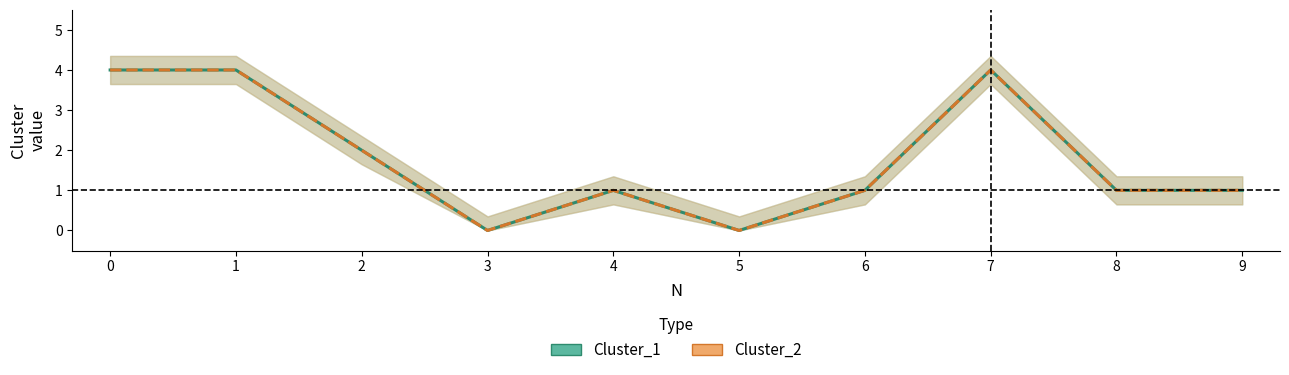

Count the number of data series in this chart.

2